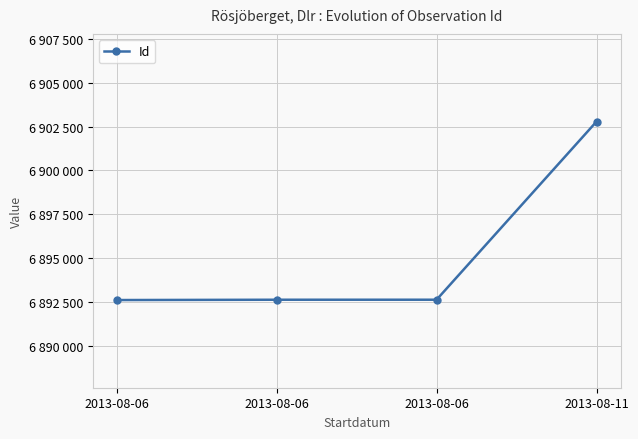

Is this an area chart (filled region under the line)?

No